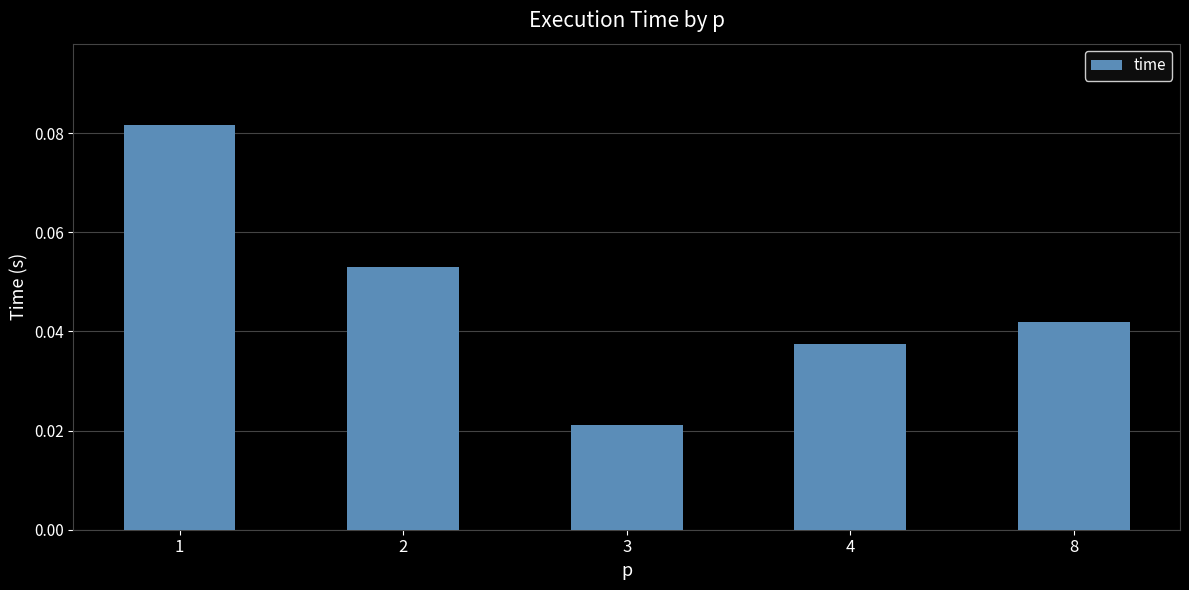

Where is the data nearest to the value 0?

3